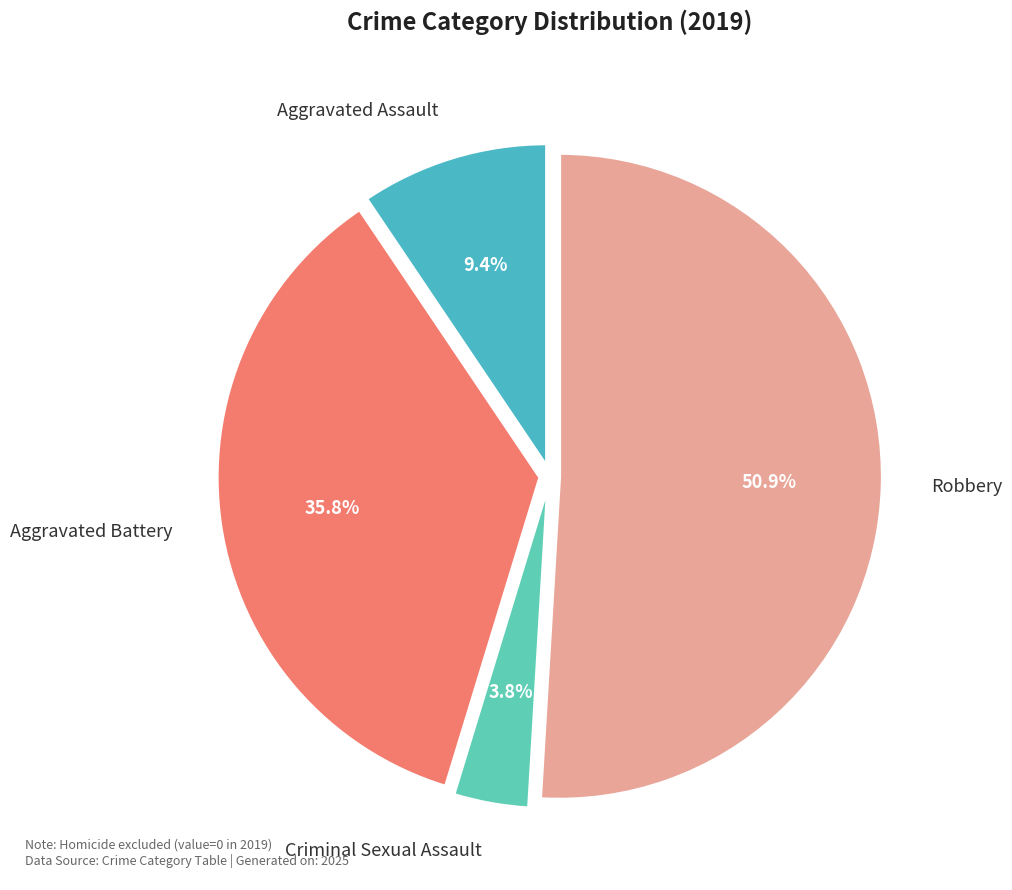

Which slice is the largest?

Robbery